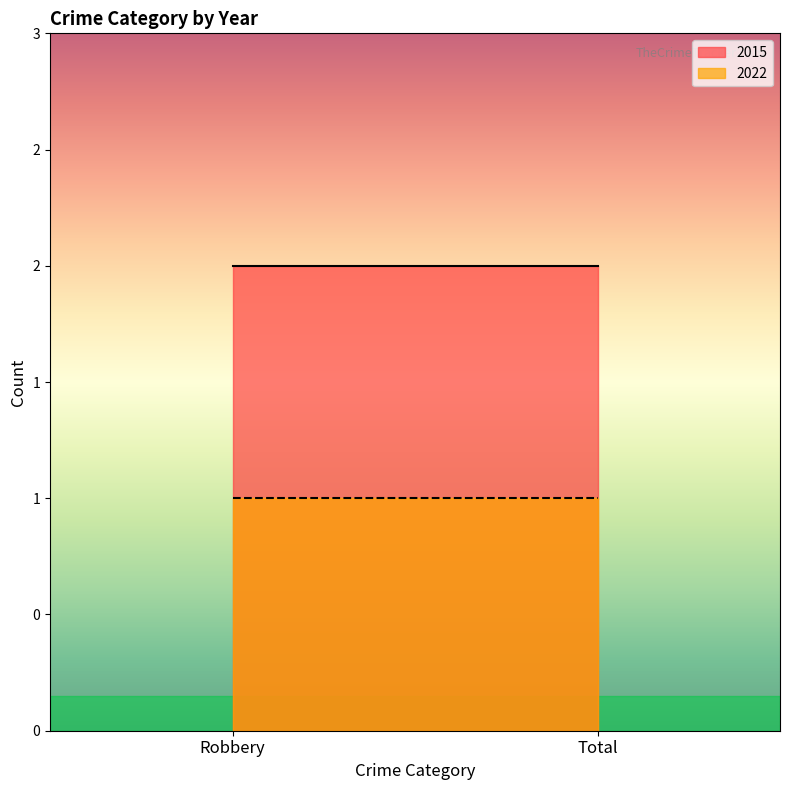

Count the number of data series in this chart.

2